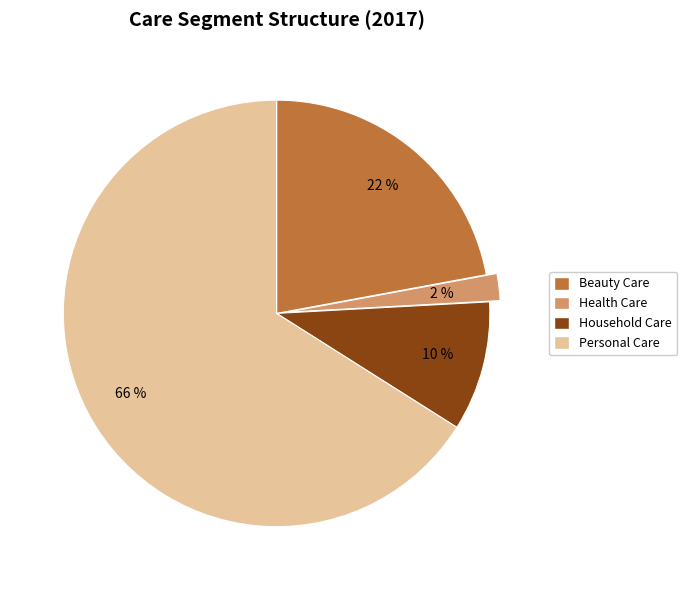

To the nearest percent, what is the difference between the largest and smallest slice percentages?

64%